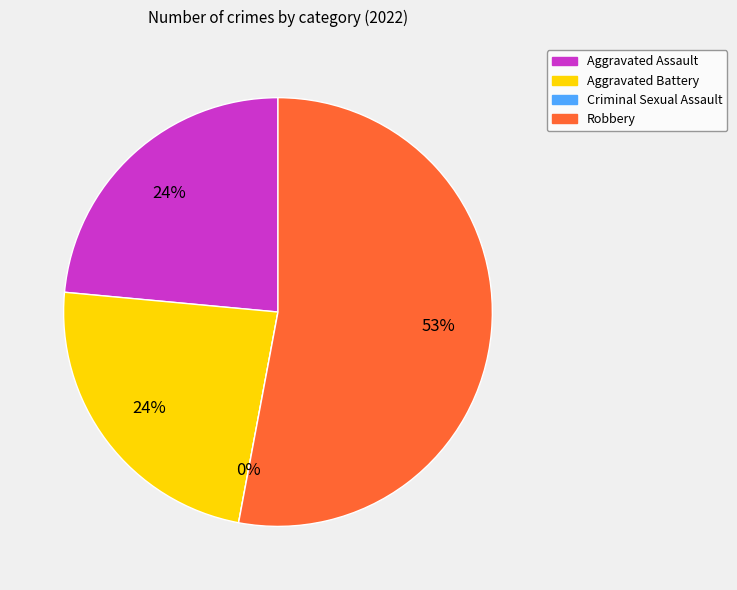

What is the change in value from Criminal Sexual Assault to Robbery?

+9